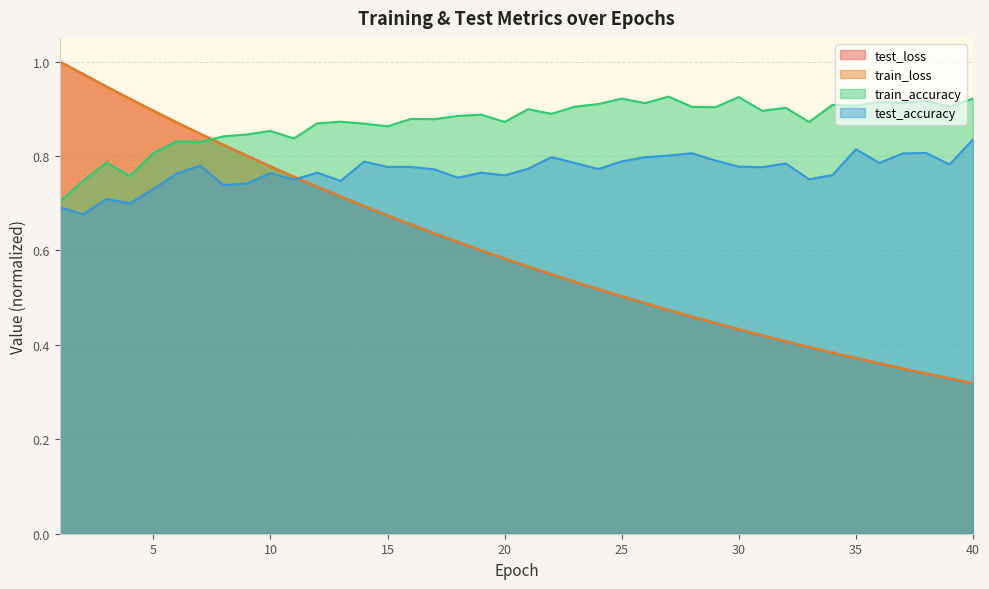

Which series changed the most between 11 and 14?

test_loss